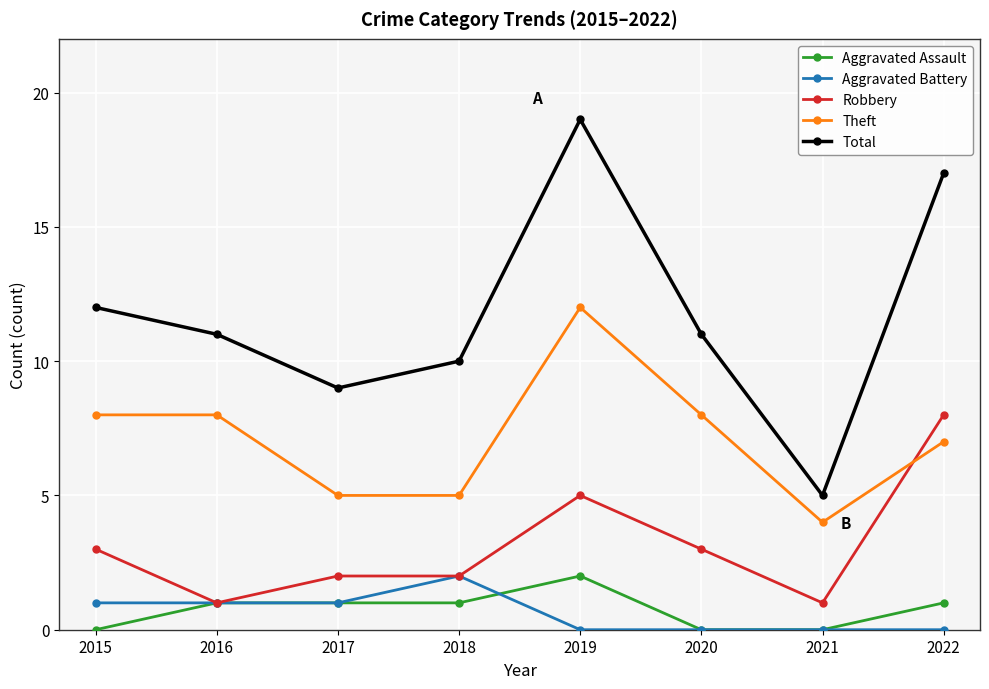

Rank the series at 2022 from highest to lowest value.

Total, Robbery, Theft, Aggravated Assault, Aggravated Battery